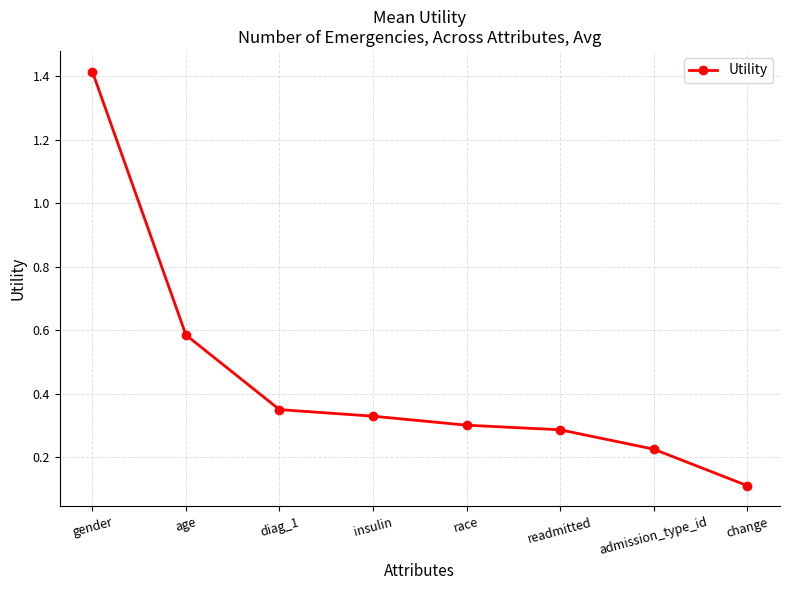

List the labels in order of value, smallest first.

change, admission_type_id, readmitted, race, insulin, diag_1, age, gender